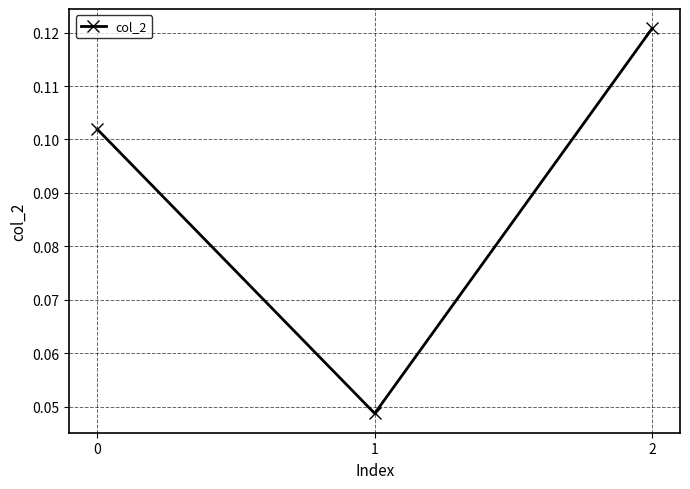

True or false: the data shows 0.0 at 0.

False